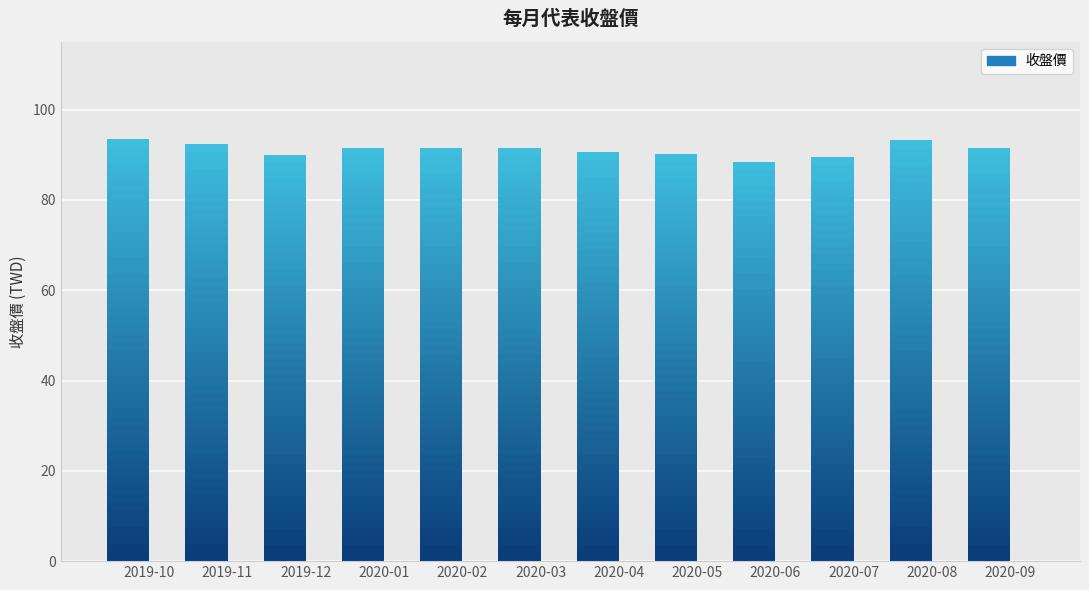

What is the difference between the values at 2020-02 and 2020-08?

1.7